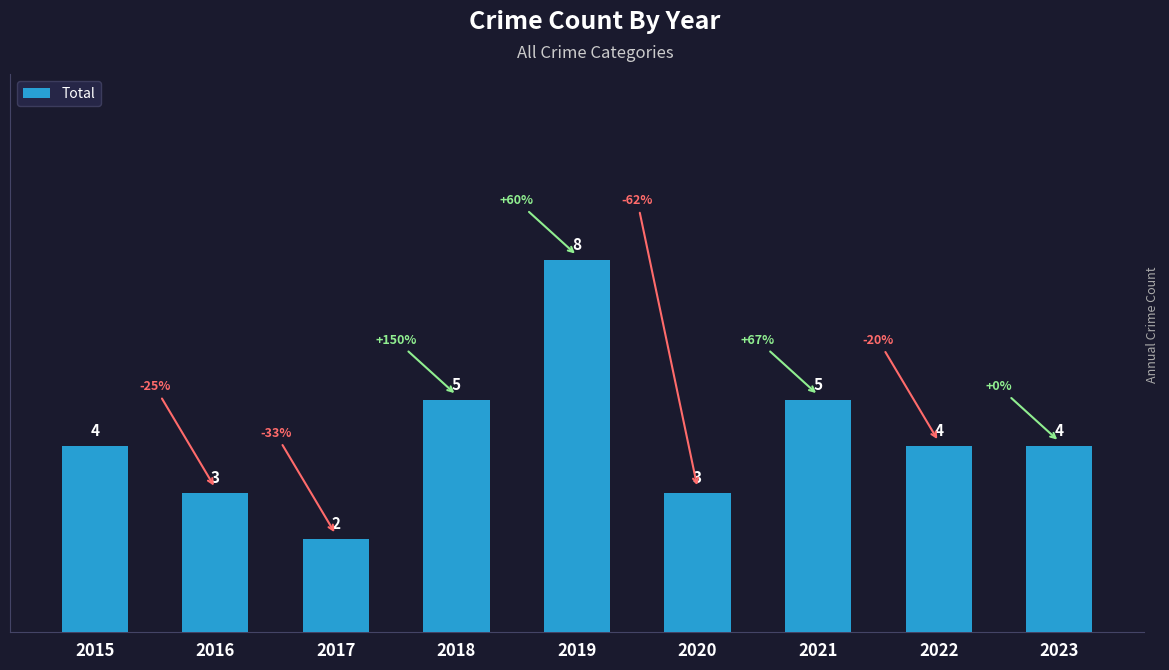

Between 2022 and 2020, which is larger?

2022